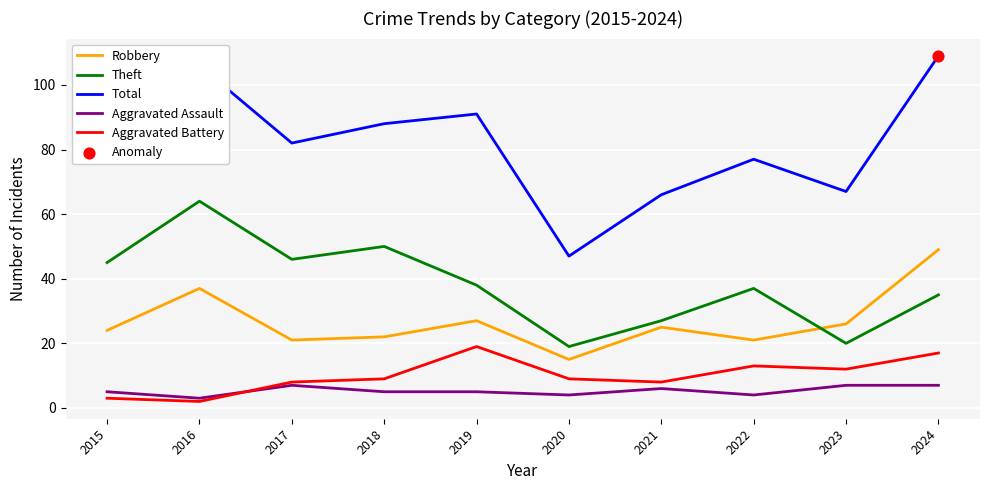

Which series changed the most between 2015 and 2021?

Theft